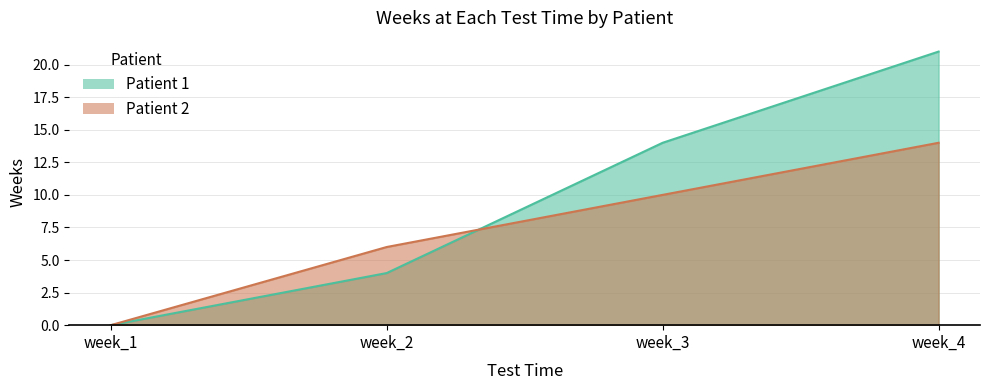

Which series has the largest total across all categories?

Patient 1